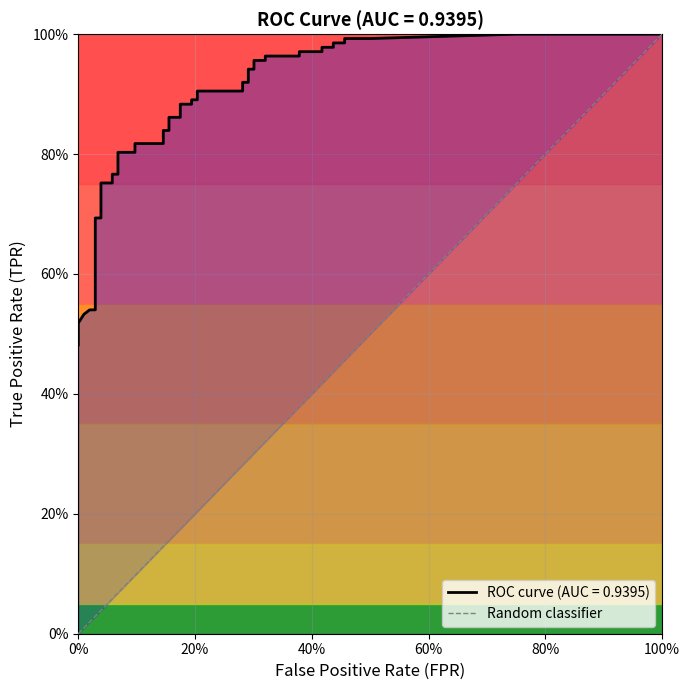

What is the difference between the maximum and minimum values?

1